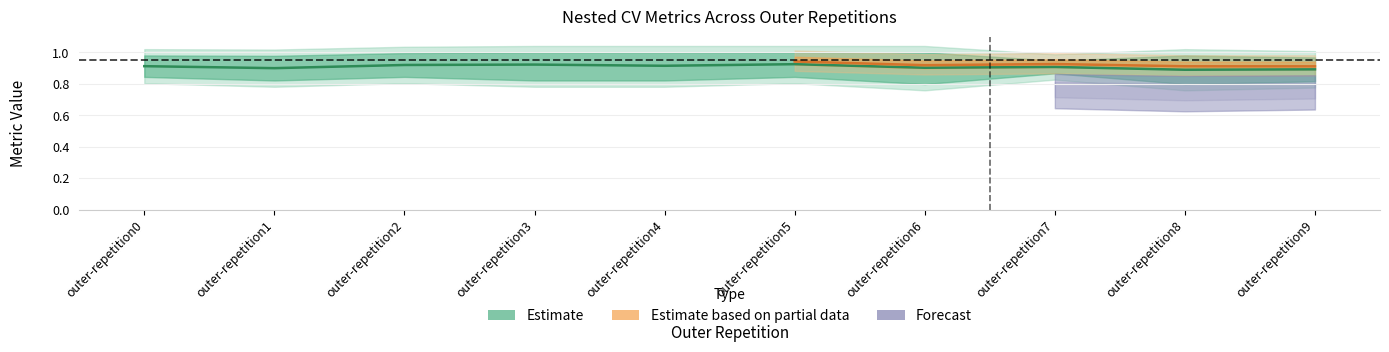

True or false: ncv_roc_auc has a value of 0.4 at outer-repetition3.

False